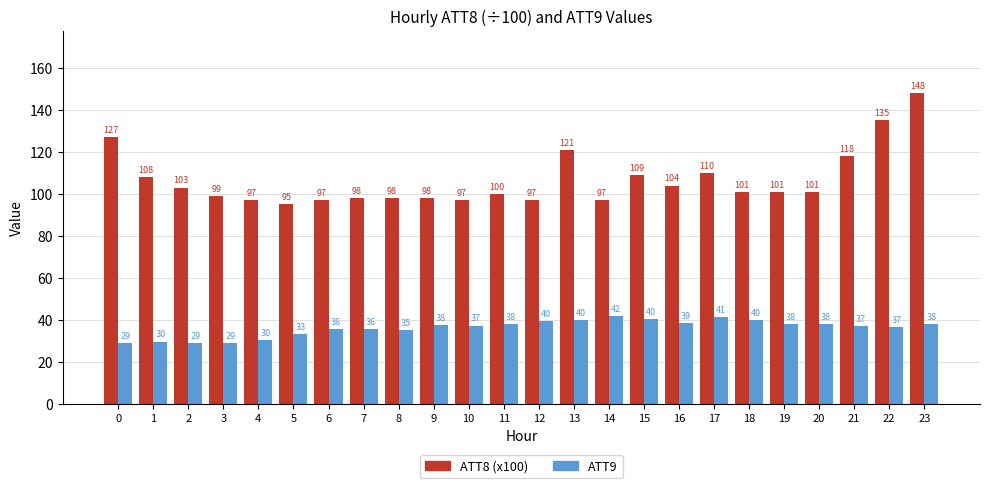

What is the sum of all ATT9 values?

868.1